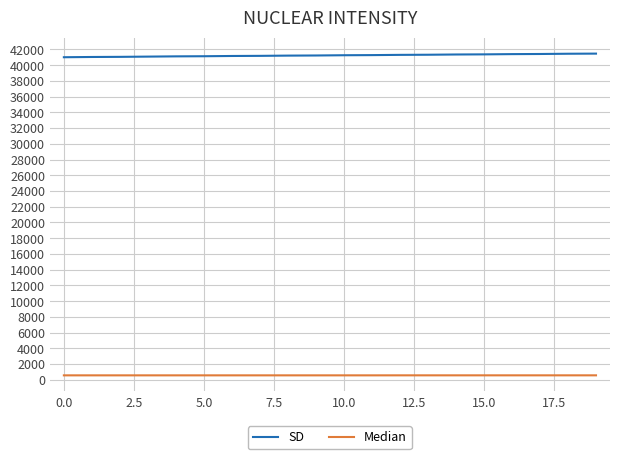

Which series has the largest total across all categories?

SD